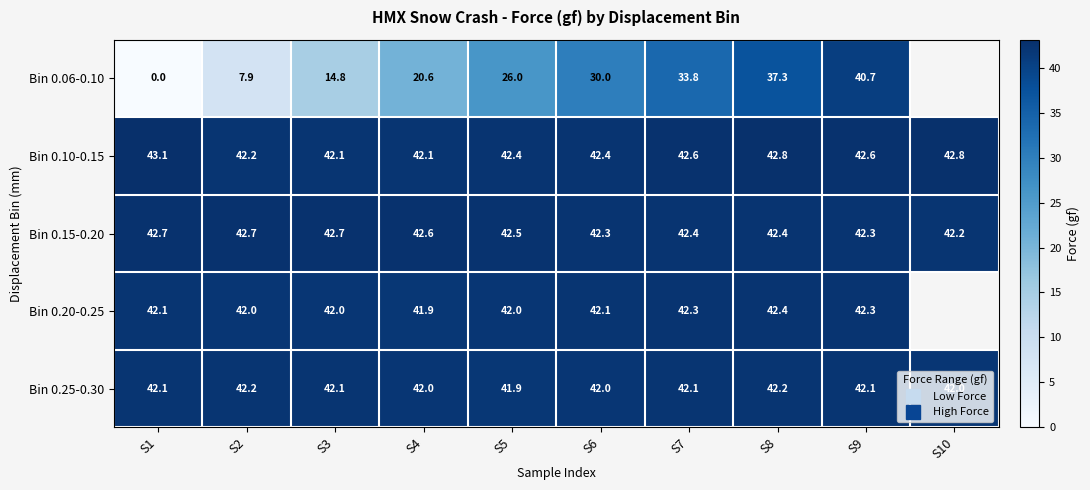

At which label does Bin 0.06-0.10 first exceed 30?

S7